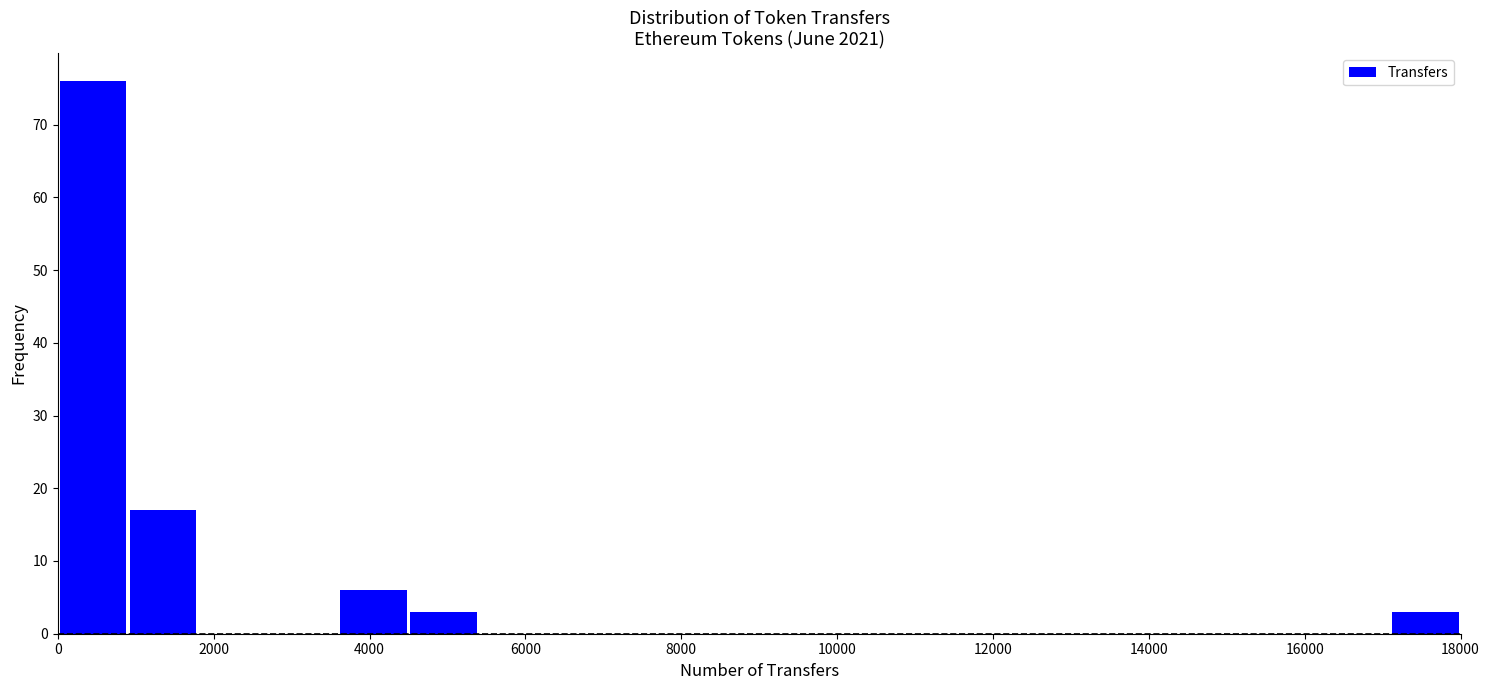

What is the height of the bar covering 0 to 900 on the x-axis? Neither the bar edges nor the heights are printed on the chart, so give them approximately, as read against the axes.

76